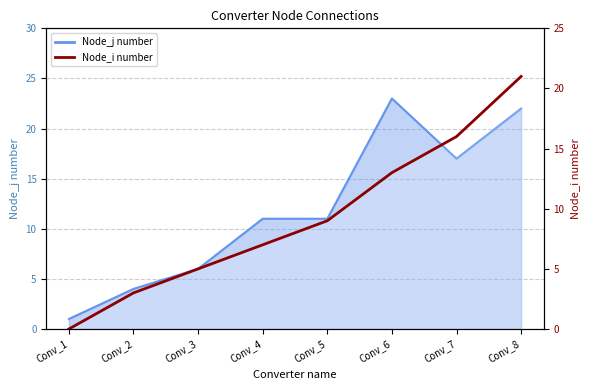

How many data points does each series have?

8